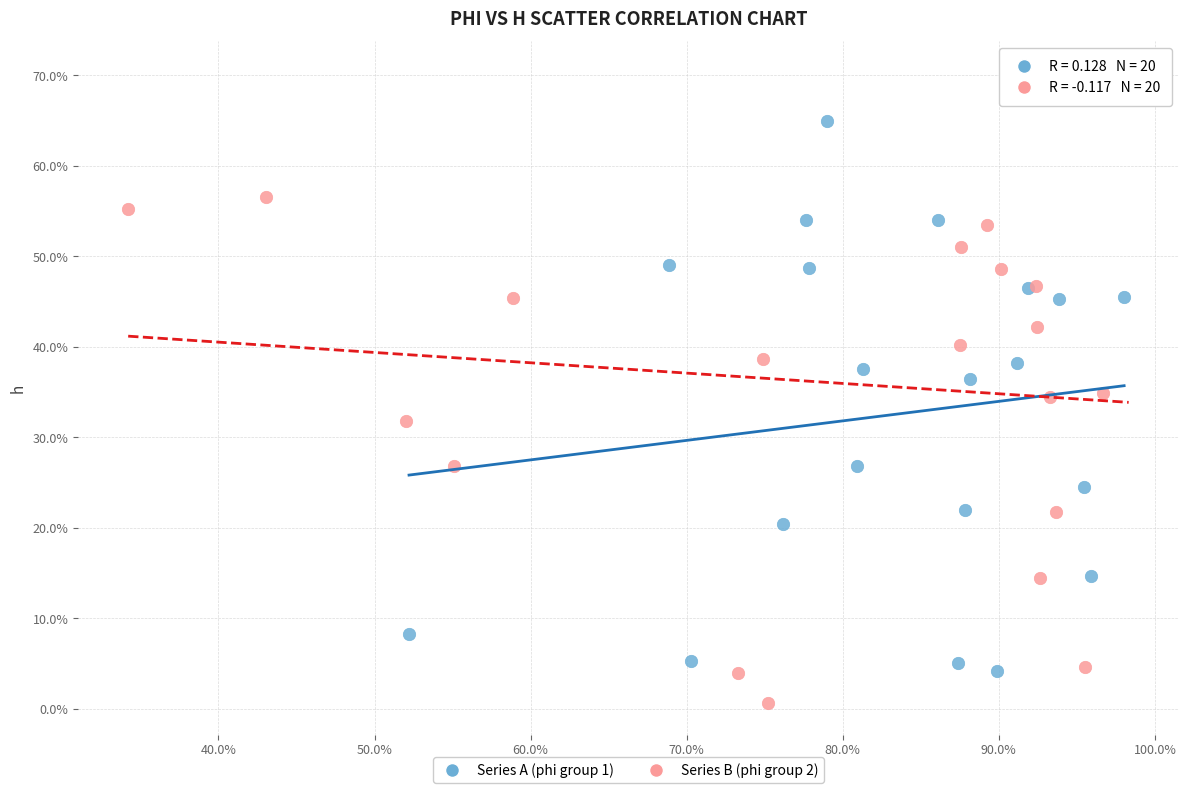

Which series contains the highest Y value?

Series B (phi group 2)